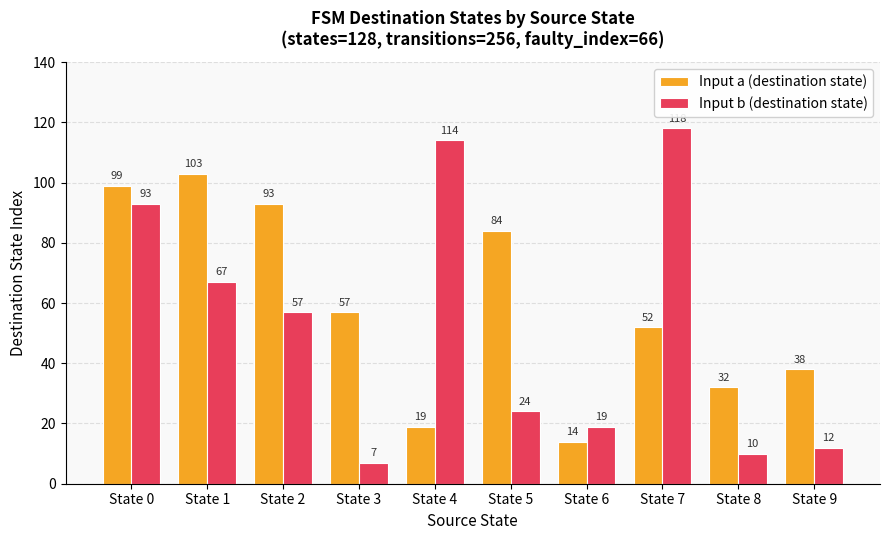

The Input b (destination state) series shows 34 at State 7. True or false?

False